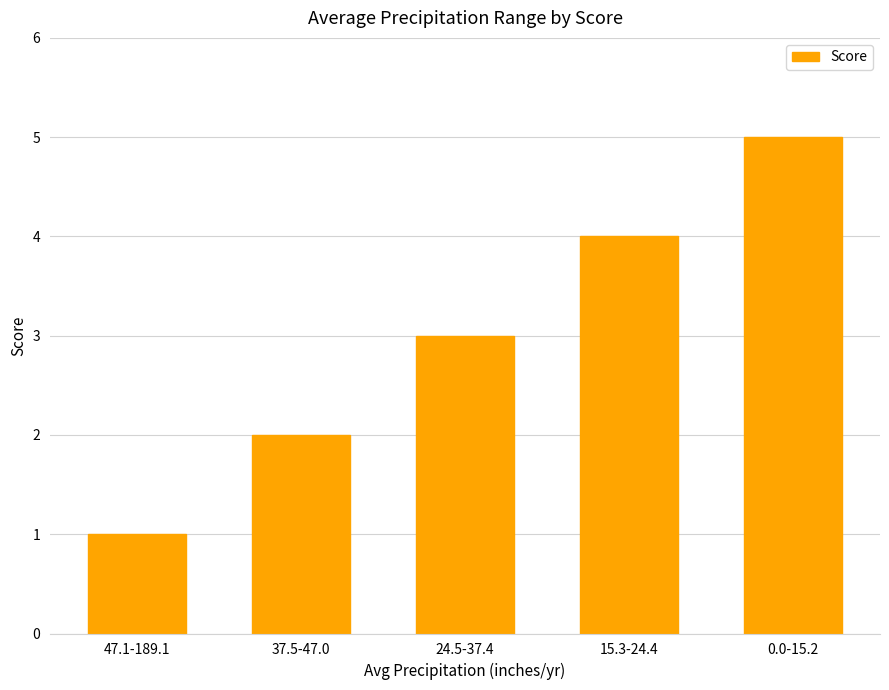

Count the values in the range 2 to 4.

3